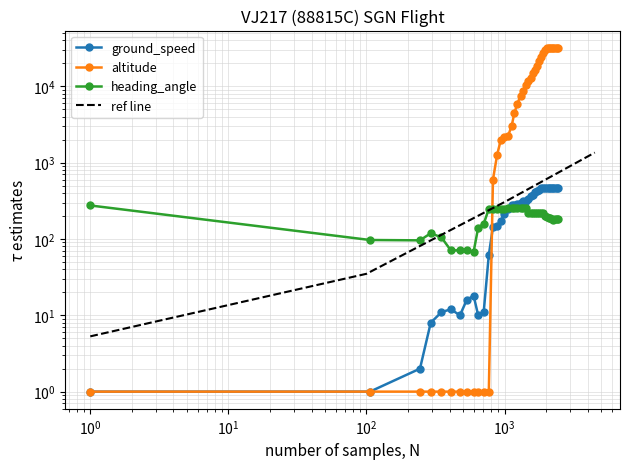

What is the greatest value displayed?

32051